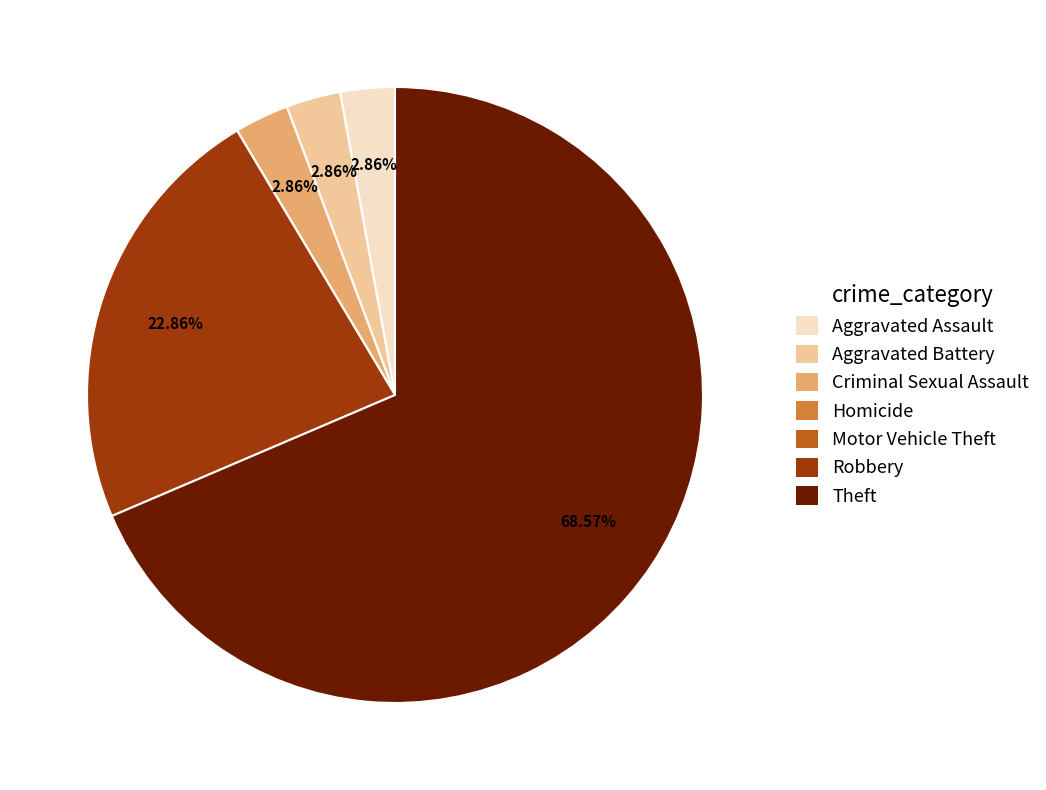

What percentage is the Aggravated Assault slice, to the nearest percent?

3%